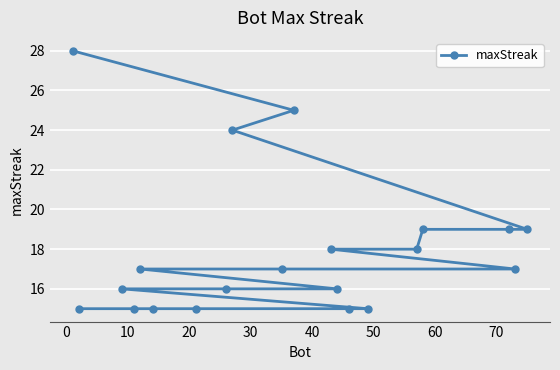

How many distinct data groups are displayed?

1